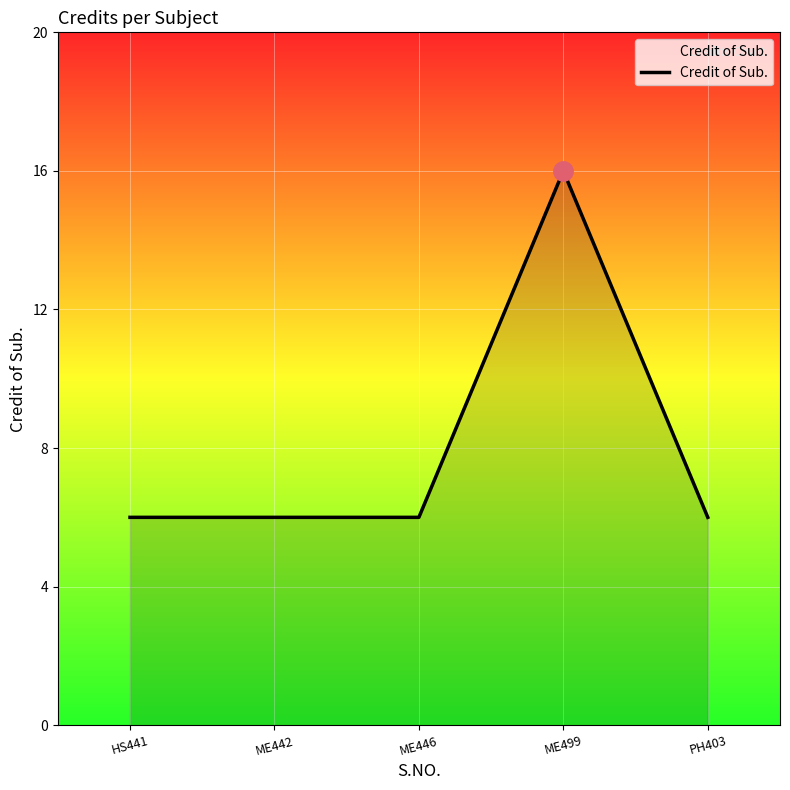

True or false: the data shows 6 at ME442.

True